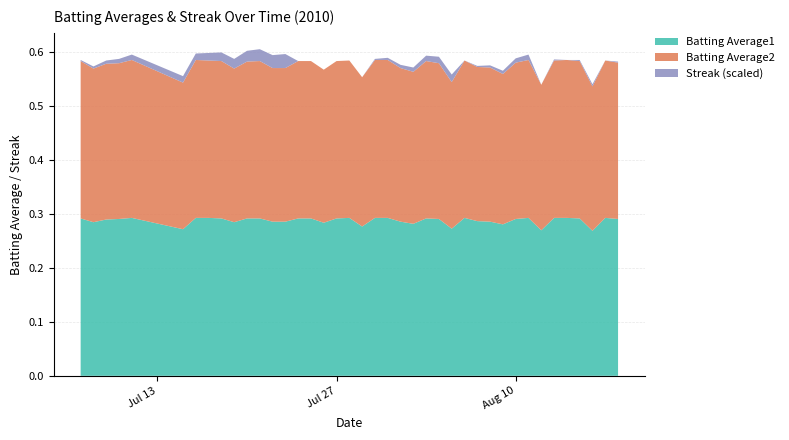

Reading left to right, extract all data points from this chart.

Batting Average1: 0=0.3	1=0.3	2=0.3	3=0.3	4=0.3	5=0.3	6=0.3	7=0.3	8=0.3	9=0.3	10=0.3	11=0.3	12=0.3	13=0.3	14=0.3	15=0.3	16=0.3	17=0.3	18=0.3	19=0.3	20=0.3	21=0.3	22=0.3	23=0.3	24=0.3	25=0.3	26=0.3	27=0.3	28=0.3	29=0.3	30=0.3	31=0.3	32=0.3	33=0.3	34=0.3	35=0.3	36=0.3	37=0.3	38=0.3	39=0.3
Batting Average2: 0=0.3	1=0.3	2=0.3	3=0.3	4=0.3	5=0.3	6=0.3	7=0.3	8=0.3	9=0.3	10=0.3	11=0.3	12=0.3	13=0.3	14=0.3	15=0.3	16=0.3	17=0.3	18=0.3	19=0.3	20=0.3	21=0.3	22=0.3	23=0.3	24=0.3	25=0.3	26=0.3	27=0.3	28=0.3	29=0.3	30=0.3	31=0.3	32=0.3	33=0.3	34=0.3	35=0.3	36=0.3	37=0.3	38=0.3	39=0.3
Streak (scaled): 0=0.0	1=0.0	2=0.0	3=0.0	4=0.0	5=0.0	6=0.0	7=0.0	8=0.0	9=0.0	10=0.0	11=0.0	12=0.0	13=0.0	14=0.0	15=0.0	16=0.0	17=0.0	18=0.0	19=0.0	20=0.0	21=0.0	22=0.0	23=0.0	24=0.0	25=0.0	26=0.0	27=0.0	28=0.0	29=0.0	30=0.0	31=0.0	32=0.0	33=0.0	34=0.0	35=0.0	36=0.0	37=0.0	38=0.0	39=0.0